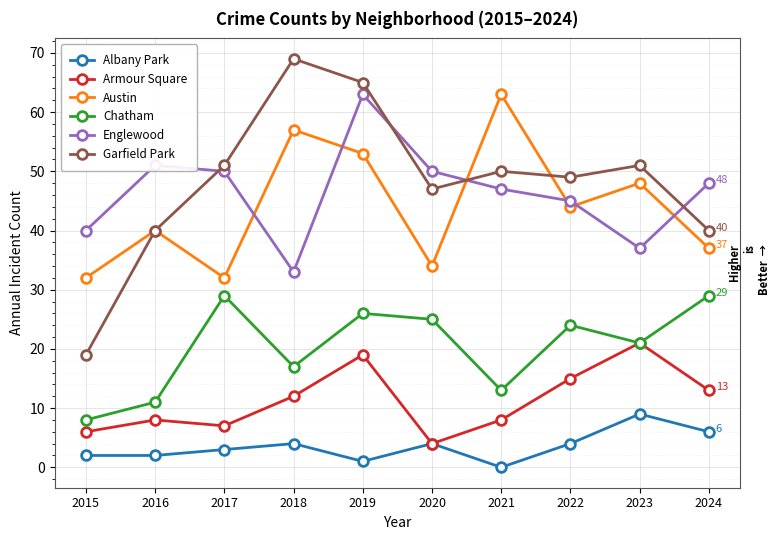

Which series has the largest total across all categories?

Garfield Park